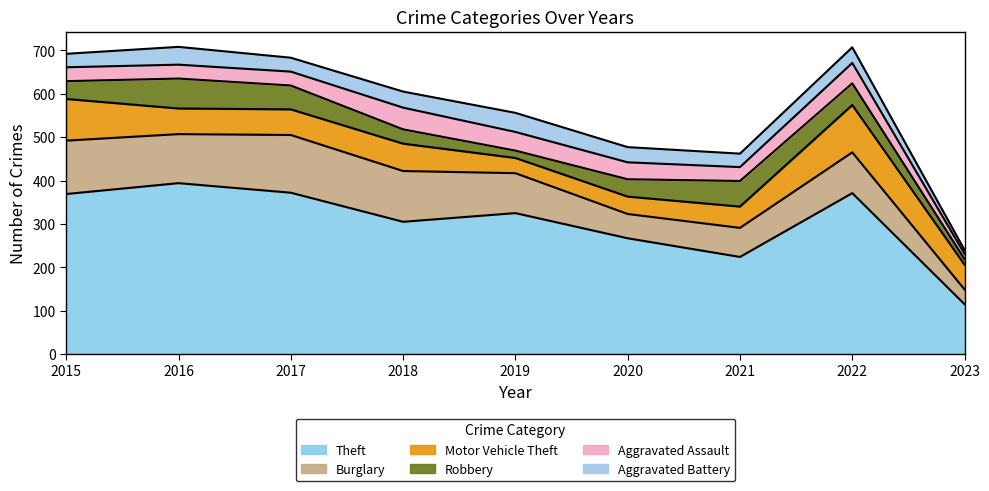

Does the chart display data point markers on the line(s)?

No